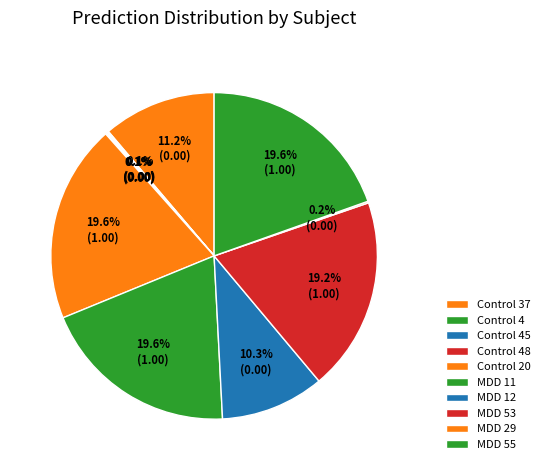

How many slices are in this pie chart?

10